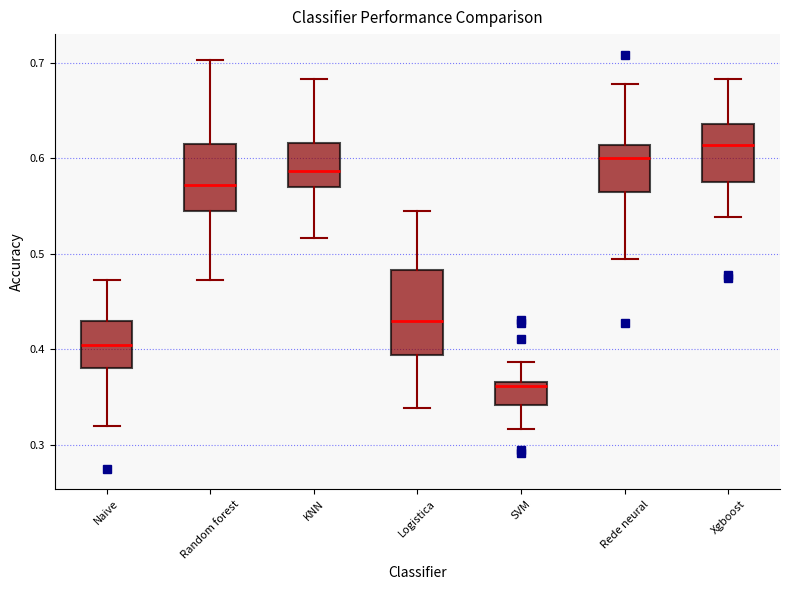

Reading left to right, transcribe this box plot: for each box, give where its median line is, the range the box spans, and where its two whiskers end, as read against the y-axis. The values are not printed on the chart, so give them approximately, as read against the axis.

Naive: median 0.40, box 0.38 to 0.43, whiskers 0.32 to 0.47
Random forest: median 0.57, box 0.55 to 0.61, whiskers 0.47 to 0.70
KNN: median 0.59, box 0.57 to 0.62, whiskers 0.52 to 0.68
Logistica: median 0.43, box 0.39 to 0.48, whiskers 0.34 to 0.54
SVM: median 0.36, box 0.34 to 0.37, whiskers 0.32 to 0.39
Rede neural: median 0.60, box 0.56 to 0.61, whiskers 0.49 to 0.68
Xgboost: median 0.61, box 0.58 to 0.64, whiskers 0.54 to 0.68